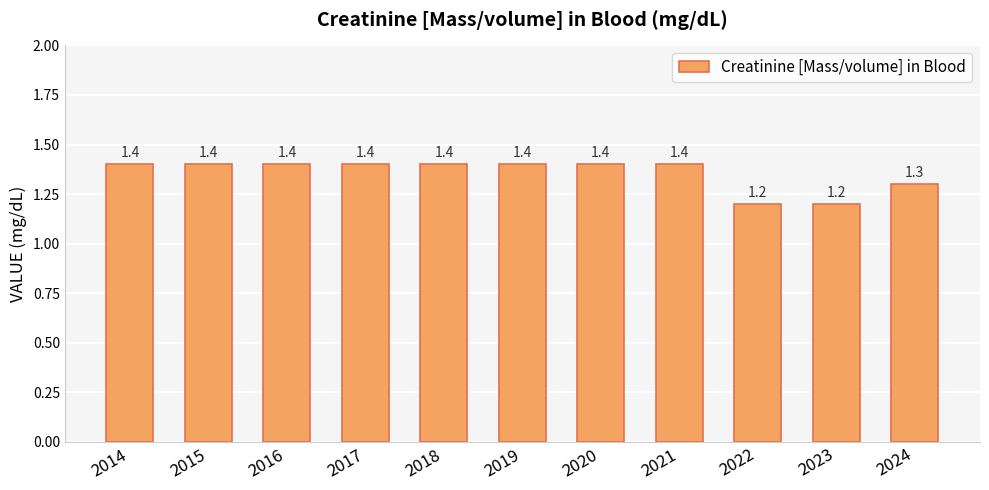

Reading right to left, what are all the values shown in this chart?

2024=1.3	2023=1.2	2022=1.2	2021=1.4	2020=1.4	2019=1.4	2018=1.4	2017=1.4	2016=1.4	2015=1.4	2014=1.4